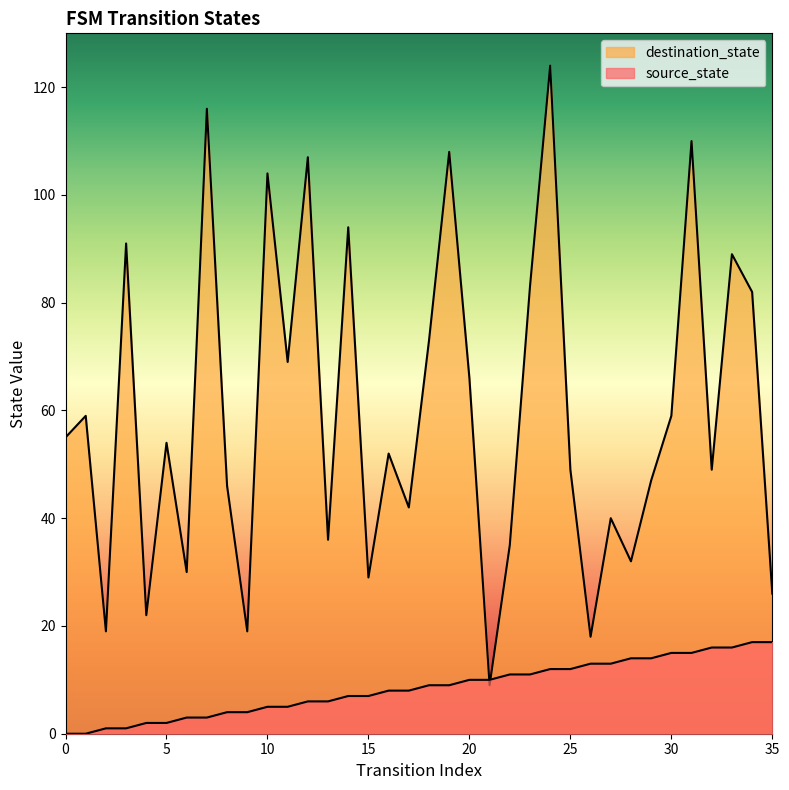

Reading left to right, transcribe all the data shown in this chart.

source_state: 0	0	1	1	2	2	3	3	4	4	5	5	6	6	7	7	8	8	9	9	10	10	11	11	12	12	13	13	14	14	15	15	16	16	17	17
destination_state: 55	59	19	91	22	54	30	116	46	19	104	69	107	36	94	29	52	42	73	108	66	9	35	83	124	49	18	40	32	47	59	110	49	89	82	26